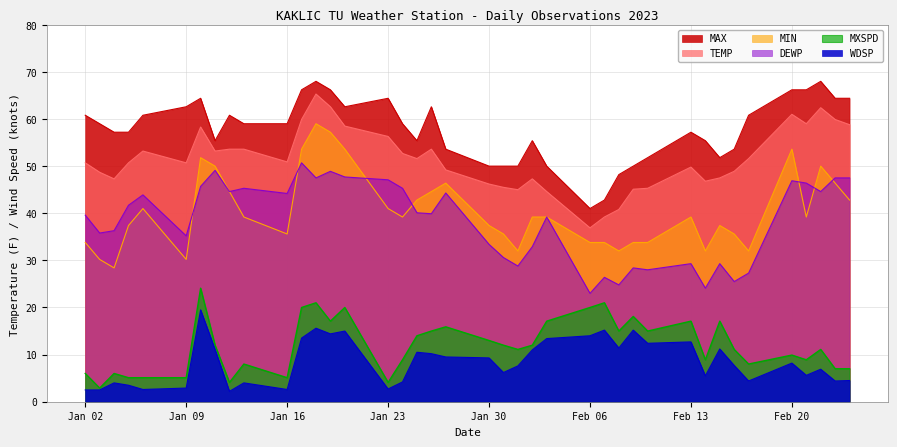

At Feb 13, list the series in order from smallest to largest.

WDSP, MXSPD, DEWP, MIN, TEMP, MAX